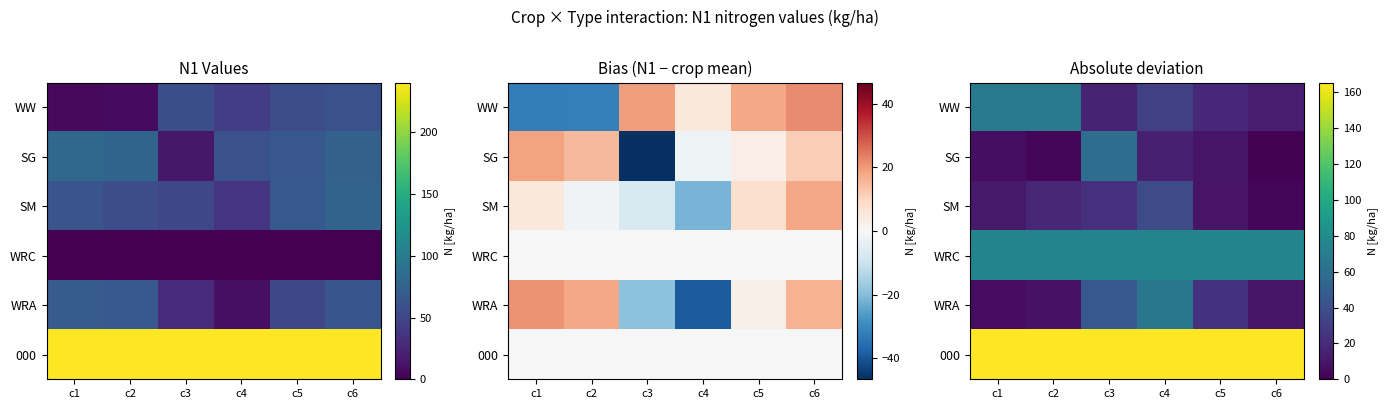

Which series has the largest range (max minus min)?

WRA